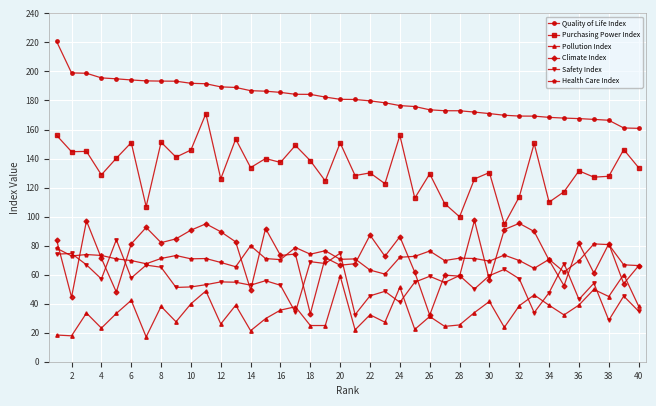

True or false: Purchasing Power Index and Quality of Life Index cross at least once.

False